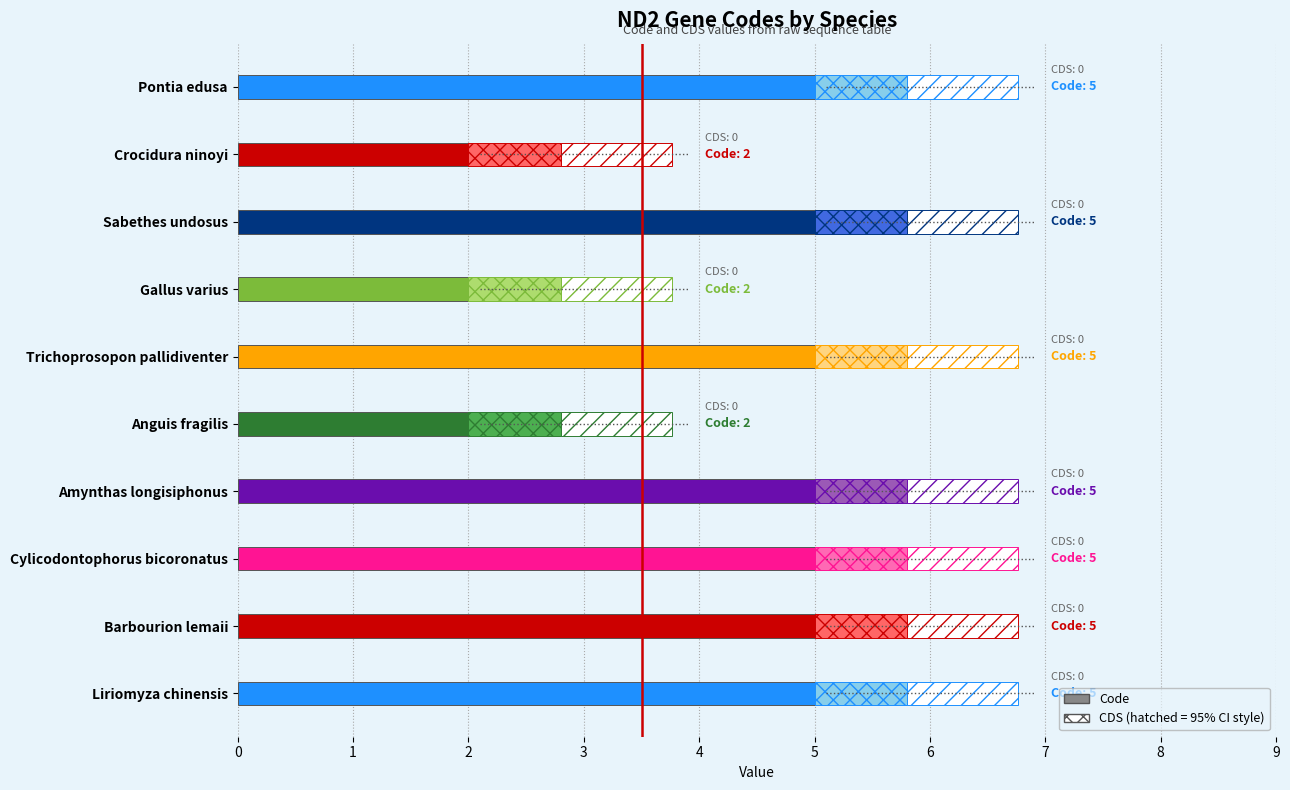

List the series in order of their peak value, highest first.

Code, CDS